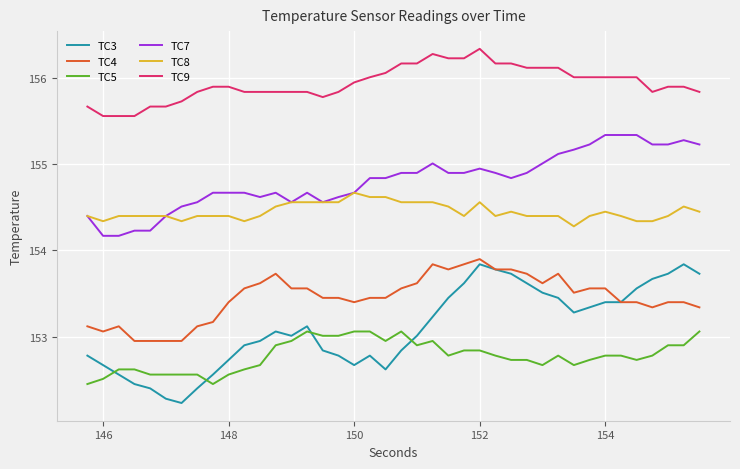

Which series has the largest total across all categories?

TC9